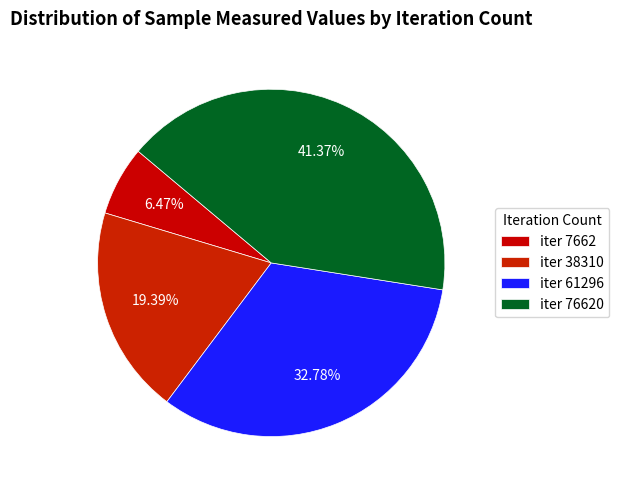

Count the number of slices in the pie.

4